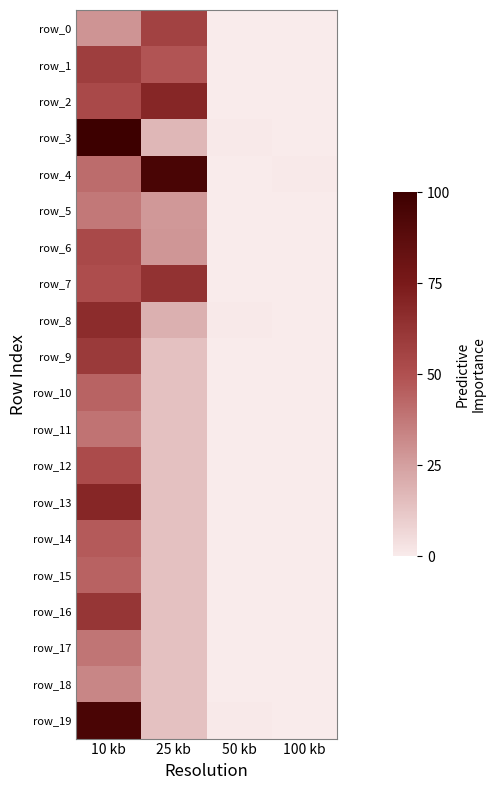

Reading left to right, transcribe all the data shown in this chart.

row_0: 10 kb=2954	25 kb=5752	50 kb=35	100 kb=42
row_1: 10 kb=5955	25 kb=5006	50 kb=44	100 kb=41
row_2: 10 kb=5461	25 kb=7110	50 kb=58	100 kb=51
row_3: 10 kb=10274	25 kb=1818	50 kb=77	100 kb=25
row_4: 10 kb=4229	25 kb=9717	50 kb=33	100 kb=77
row_5: 10 kb=3856	25 kb=2853	50 kb=29	100 kb=34
row_6: 10 kb=5464	25 kb=2890	50 kb=60	100 kb=40
row_7: 10 kb=5230	25 kb=6539	50 kb=40	100 kb=53
row_8: 10 kb=6846	25 kb=2027	50 kb=75	100 kb=27
row_9: 10 kb=6190	25 kb=1456	50 kb=28	100 kb=26
row_10: 10 kb=4519	25 kb=1456	50 kb=39	100 kb=26
row_11: 10 kb=4006	25 kb=1456	50 kb=33	100 kb=26
row_12: 10 kb=5364	25 kb=1456	50 kb=47	100 kb=26
row_13: 10 kb=7148	25 kb=1456	50 kb=61	100 kb=26
row_14: 10 kb=4819	25 kb=1456	50 kb=37	100 kb=26
row_15: 10 kb=4559	25 kb=1456	50 kb=40	100 kb=26
row_16: 10 kb=6367	25 kb=1456	50 kb=59	100 kb=26
row_17: 10 kb=3982	25 kb=1456	50 kb=38	100 kb=26
row_18: 10 kb=3390	25 kb=1456	50 kb=35	100 kb=26
row_19: 10 kb=9699	25 kb=1456	50 kb=78	100 kb=26